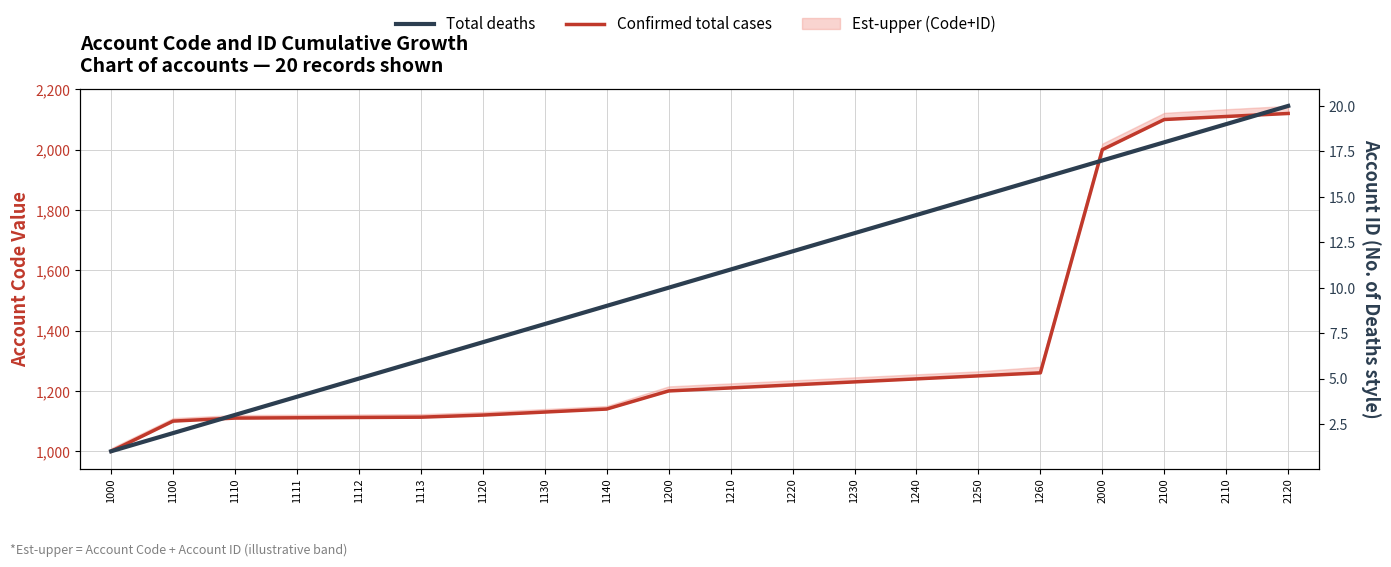

What is the spread (max minus min) of values at 1100?

1098